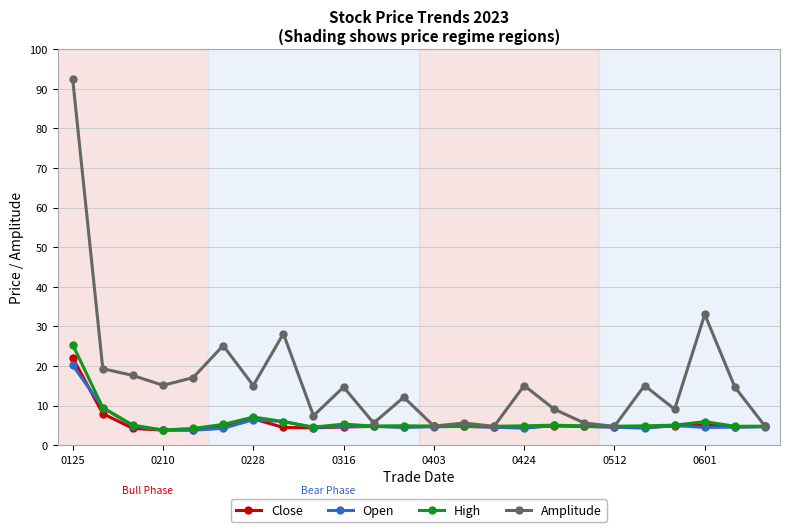

True or false: Open has more than 0 interior local peaks.

True